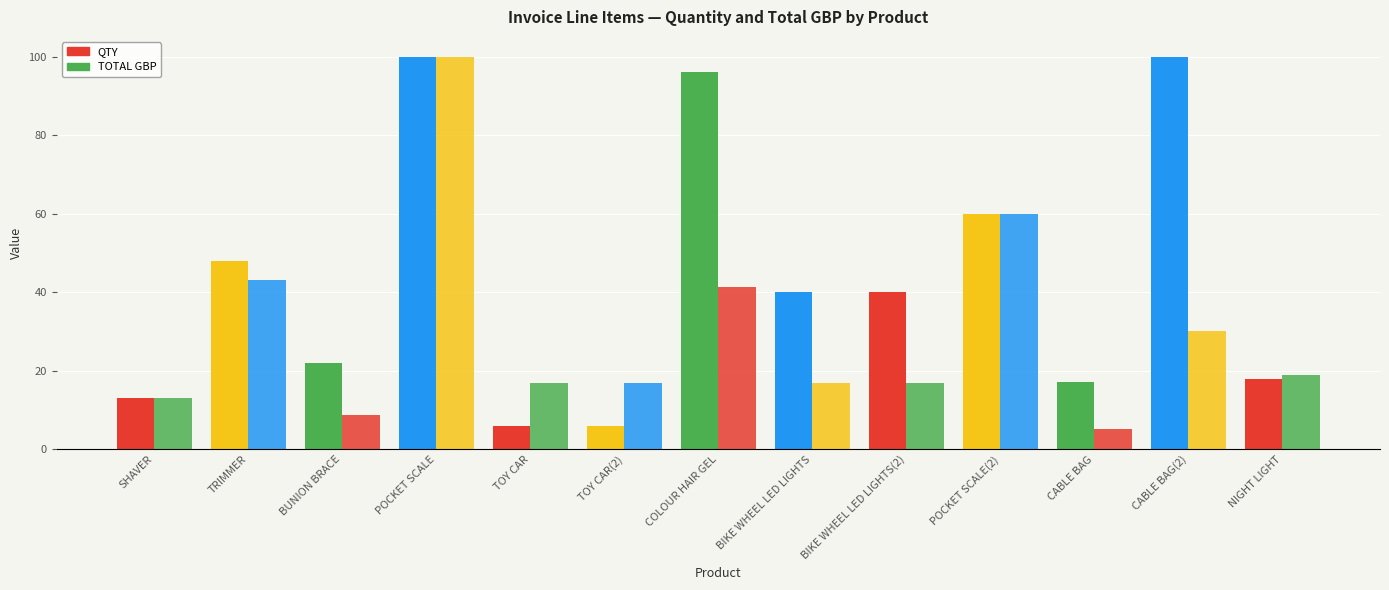

What is the approximate value of QTY at BUNION BRACE?

22.0